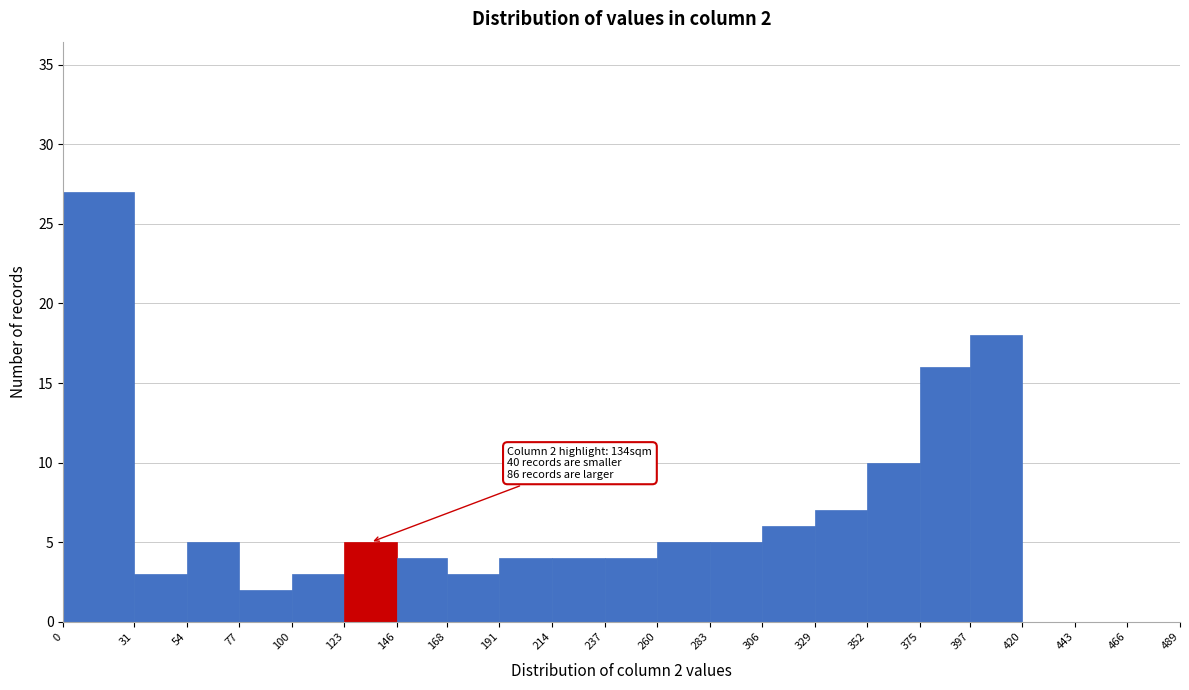

Over which range of the x-axis is the bar tallest?

0 to 31